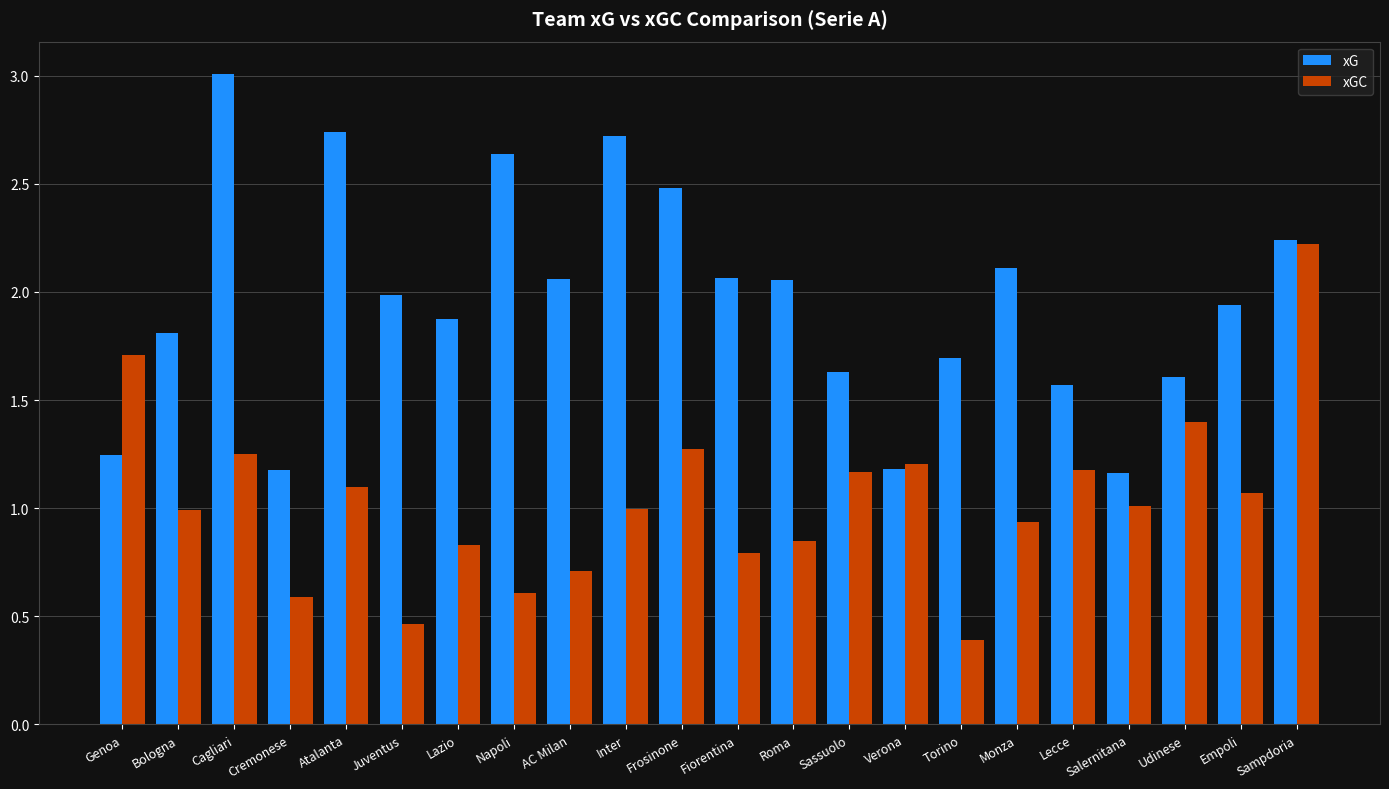

At which label does xGC first exceed 1?

Genoa